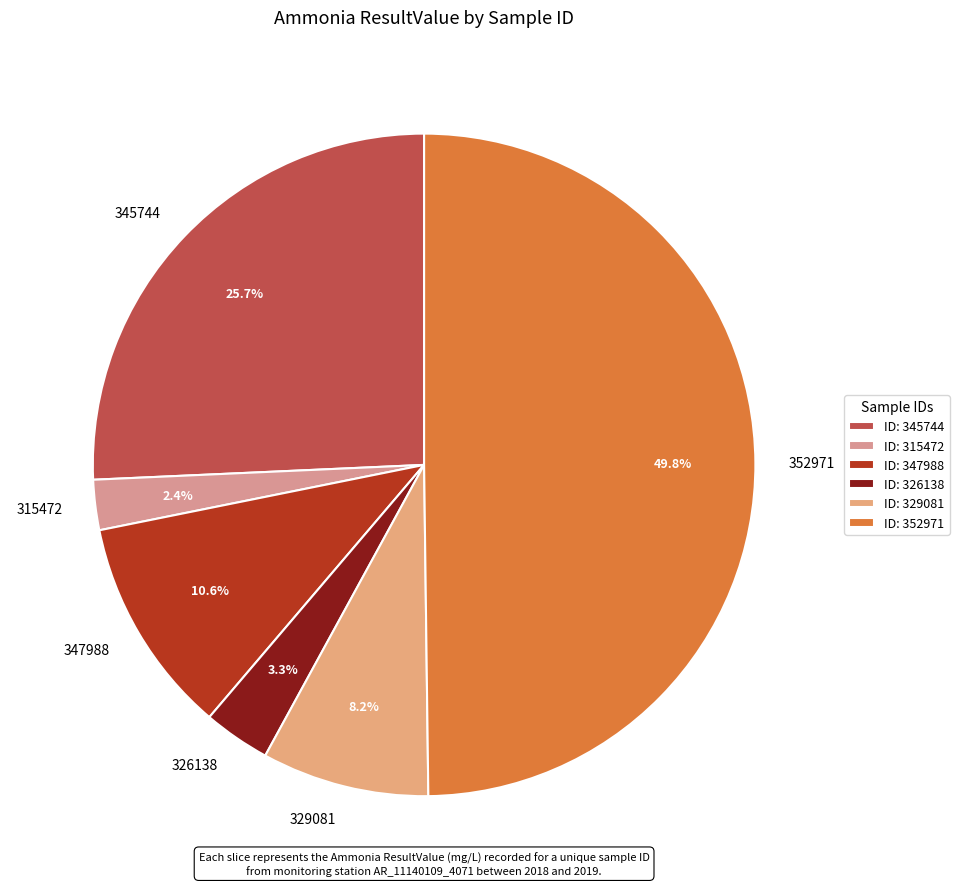

Rank the categories by value from lowest to highest.

315472, 326138, 329081, 347988, 345744, 352971